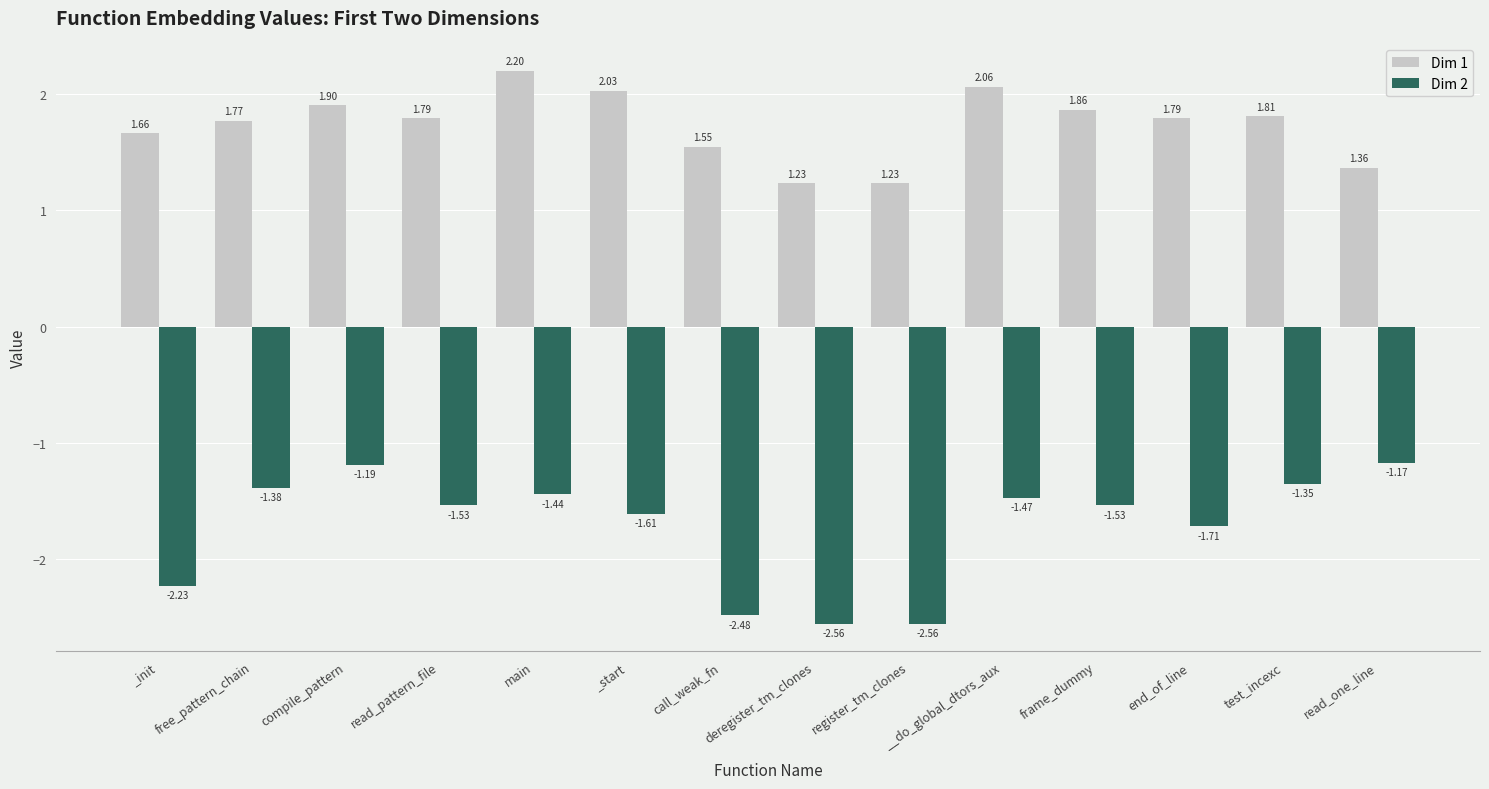

What is the label of the 3rd bar from the left?

compile_pattern